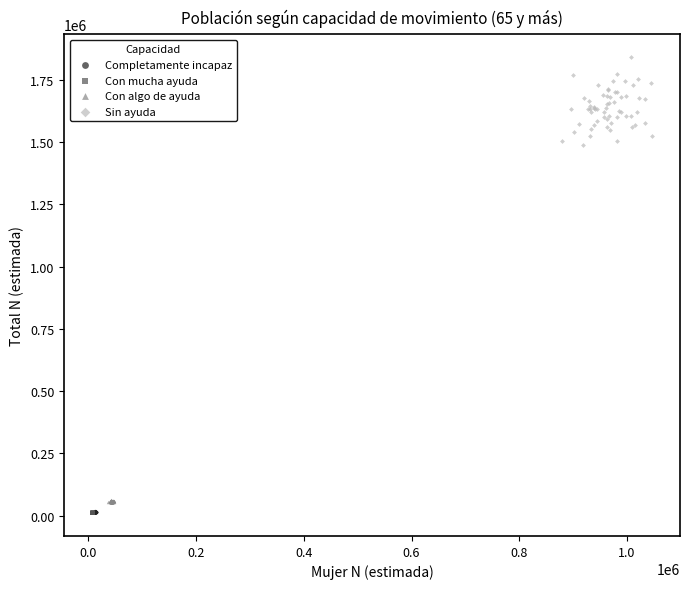

Which series has the widest spread of Y values?

Sin ayuda